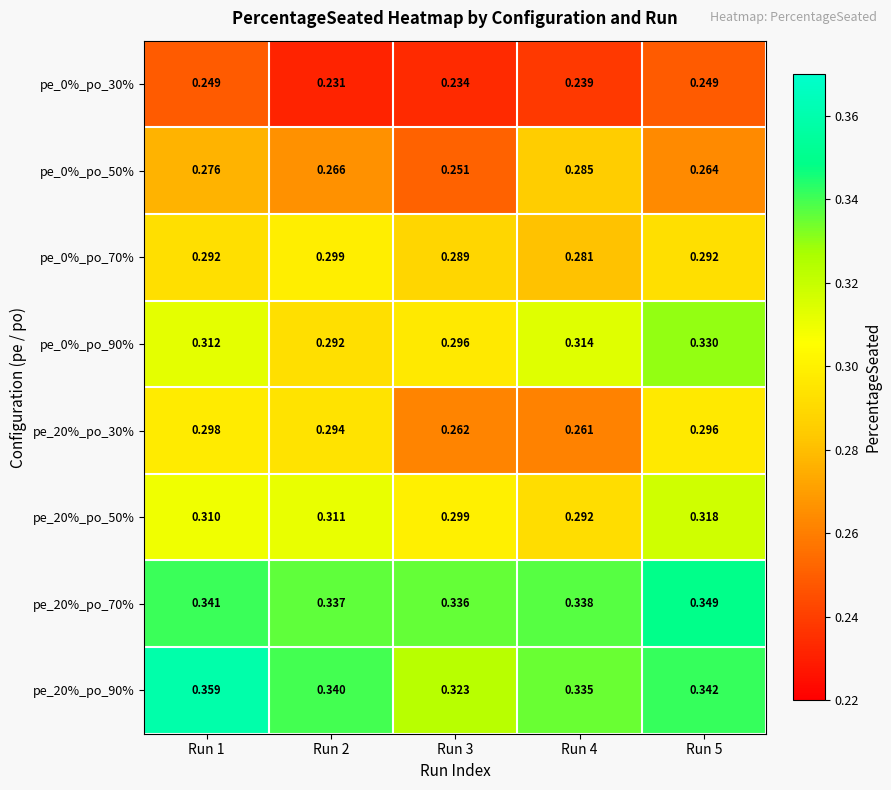

Between Run 1 and Run 2, which series saw the biggest shift?

pe_0%_po_90%